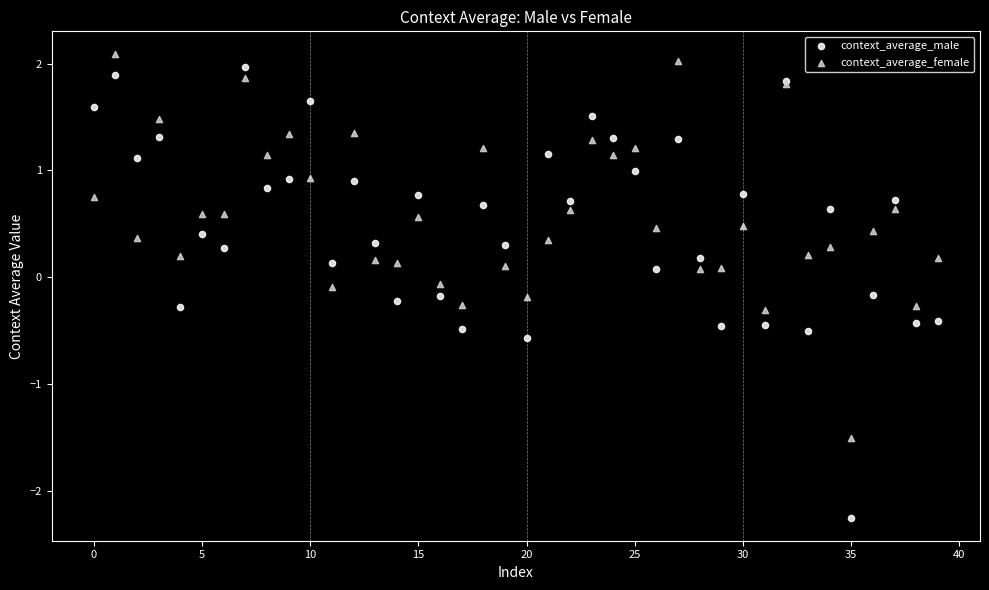

Which series reaches the minimum Y coordinate?

context_average_male